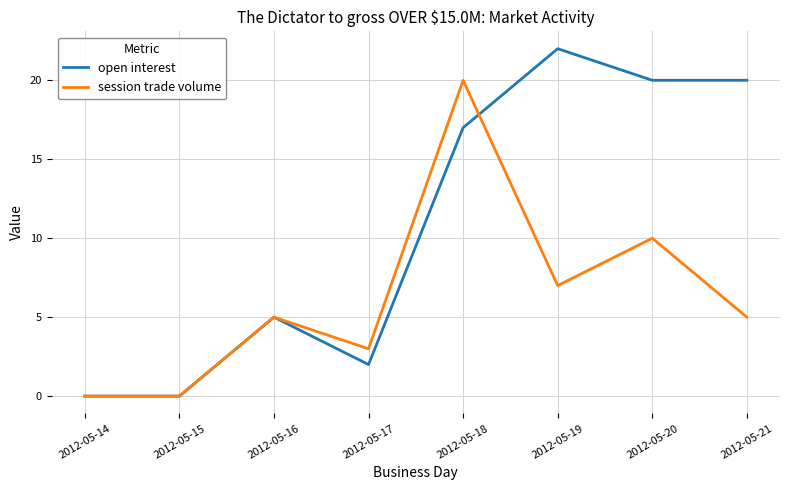

True or false: session trade volume and open interest cross at least once.

True